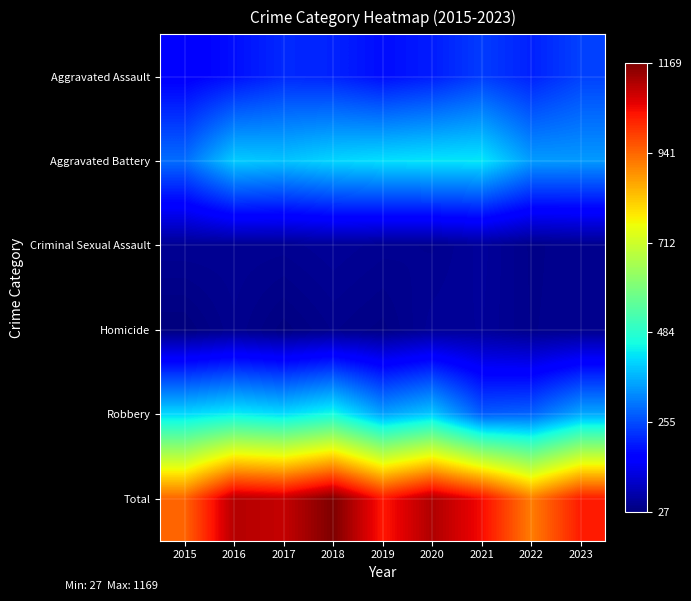

Reading left to right, transcribe all the data shown in this chart.

Aggravated Assault: 2015=161	2016=186	2017=216	2018=209	2019=183	2020=202	2021=238	2022=207	2023=244
Aggravated Battery: 2015=293	2016=399	2017=390	2018=410	2019=421	2020=427	2021=429	2022=345	2023=343
Criminal Sexual Assault: 2015=49	2016=48	2017=47	2018=53	2019=47	2020=44	2021=56	2022=39	2023=44
Homicide: 2015=27	2016=44	2017=29	2018=41	2019=34	2020=52	2021=54	2022=40	2023=43
Robbery: 2015=413	2016=438	2017=417	2018=456	2019=352	2020=396	2021=274	2022=283	2023=359
Total: 2015=943	2016=1115	2017=1099	2018=1169	2019=1037	2020=1121	2021=1051	2022=914	2023=1033